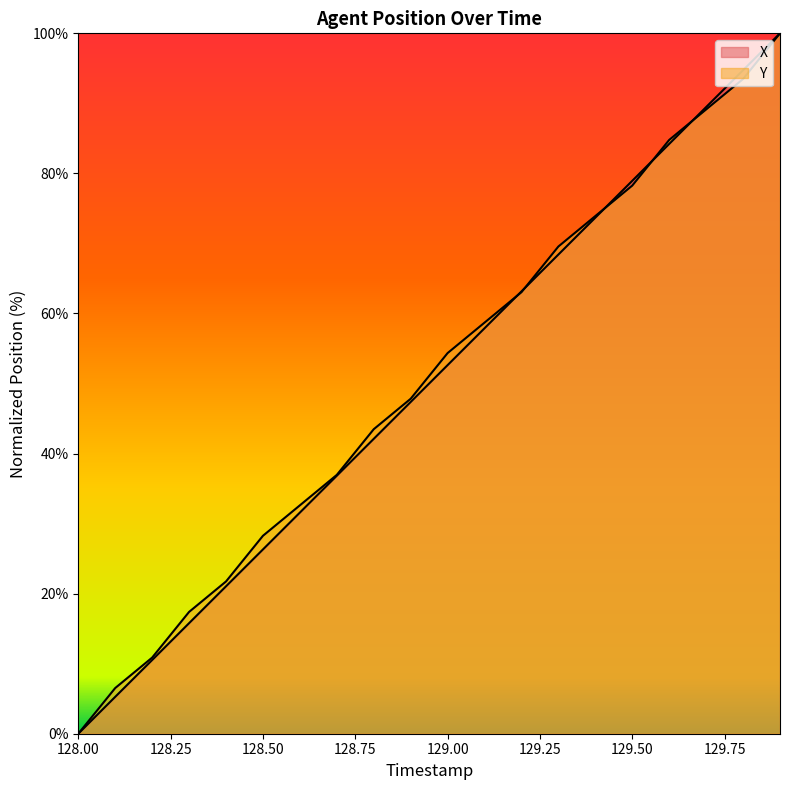

At which category is the sum across all series the highest?

129.9